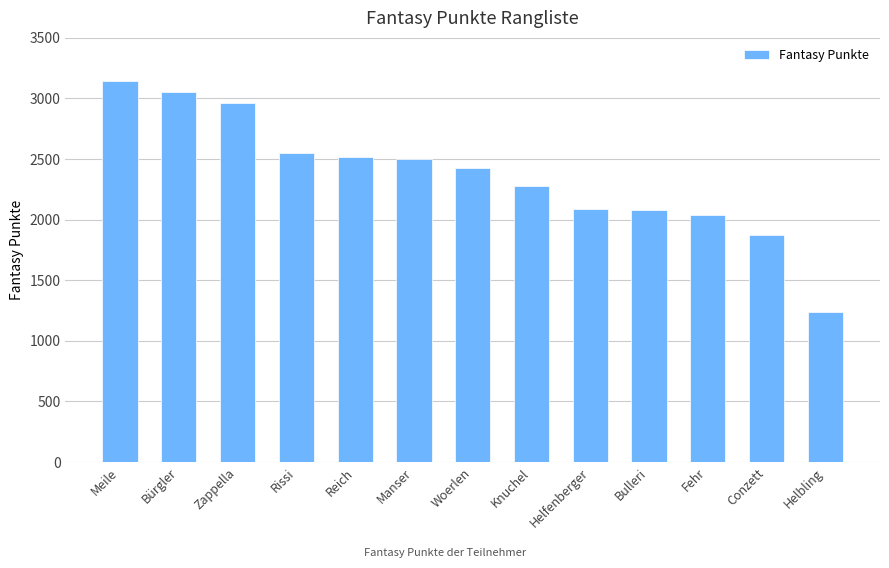

What is the change in value from Reich to Helbling?

-1286